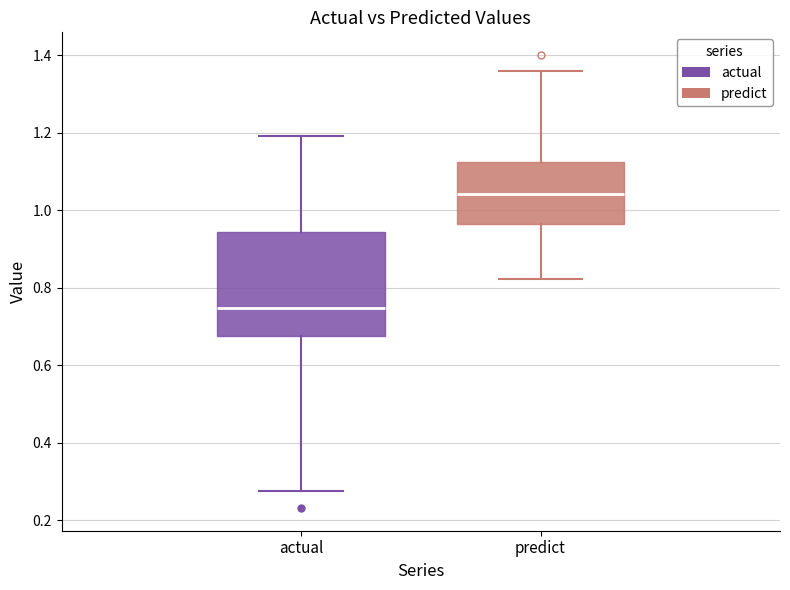

Comparing the boxes themselves (not the whiskers), which one is the tallest?

actual